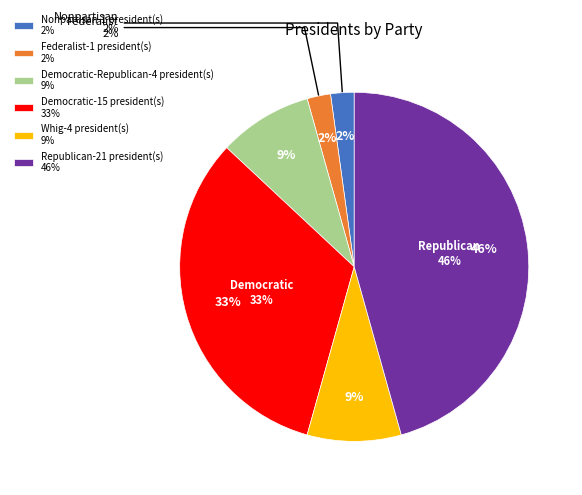

What is the change in value from Federalist to Republican?

+20